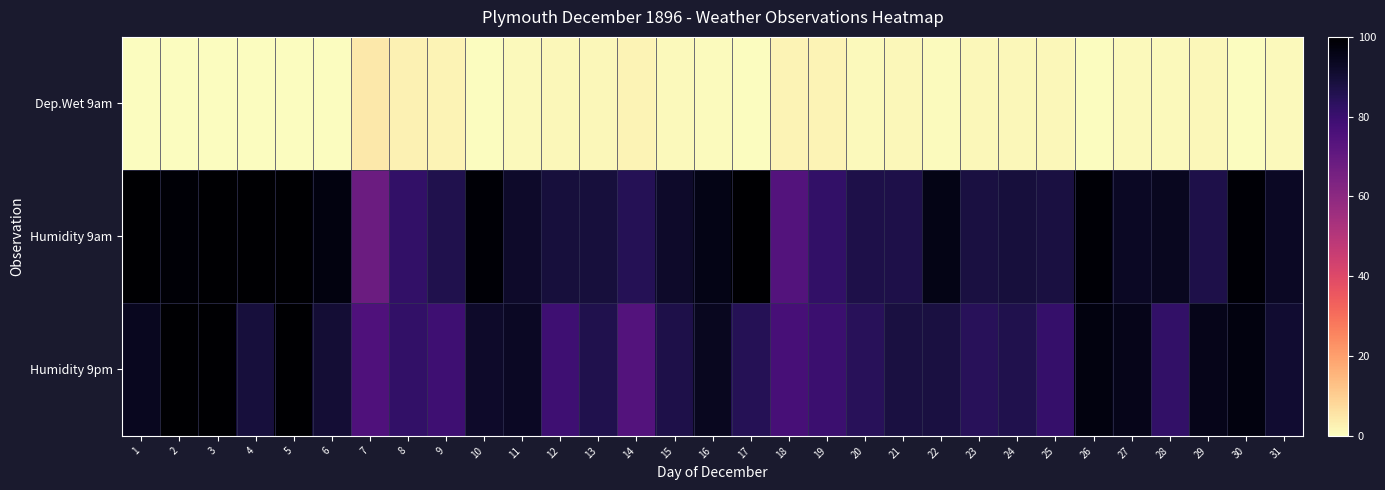

Which series changed the most between 7 and 11?

Humidity 9am